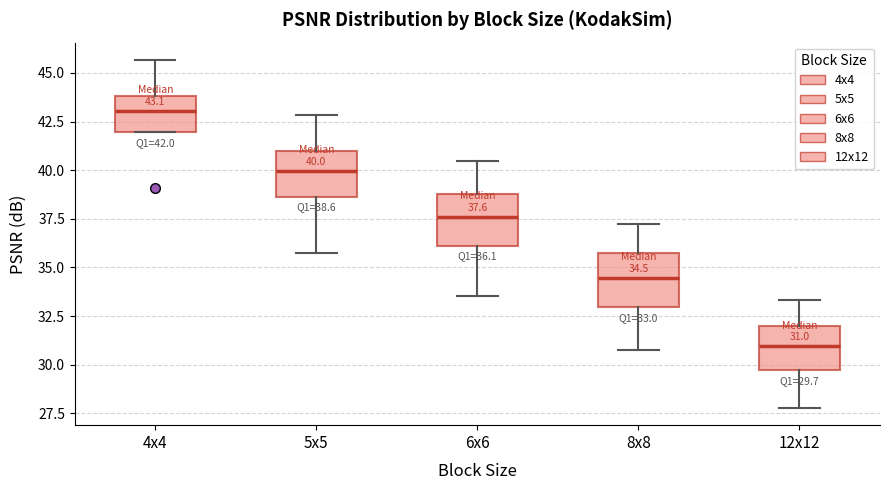

Which box has the lowest median line?

12x12